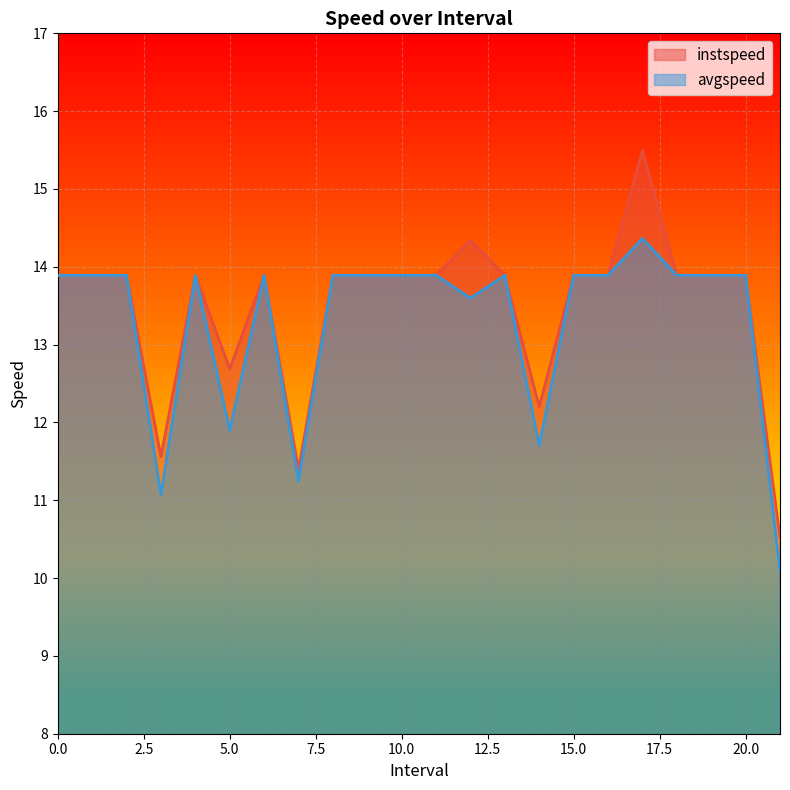

Which series has the widest spread of values?

instspeed